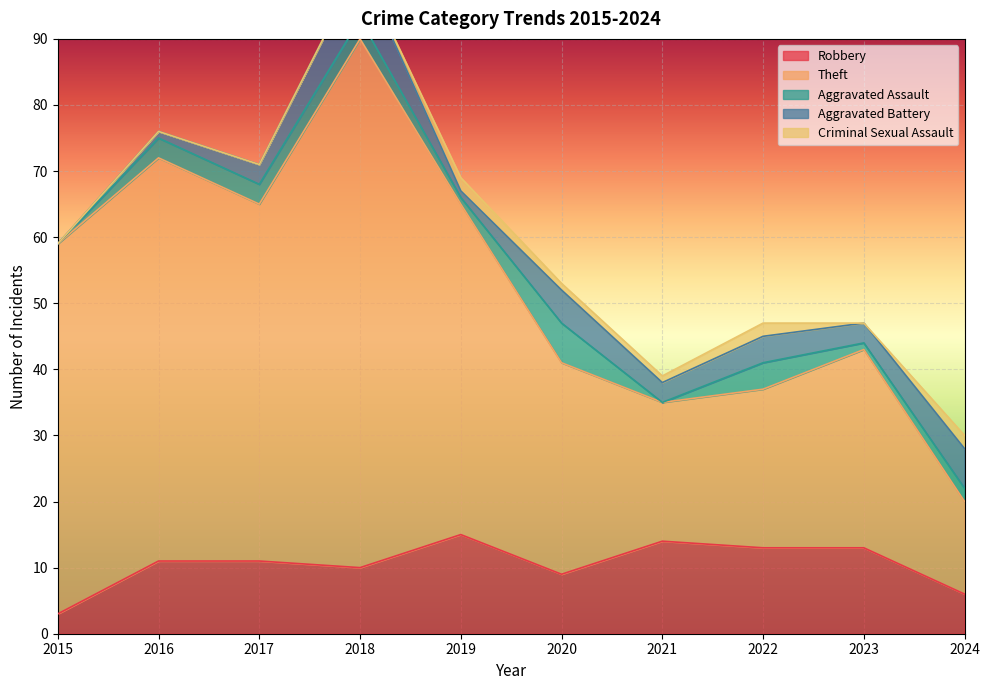

What is the maximum value shown in the chart?

80